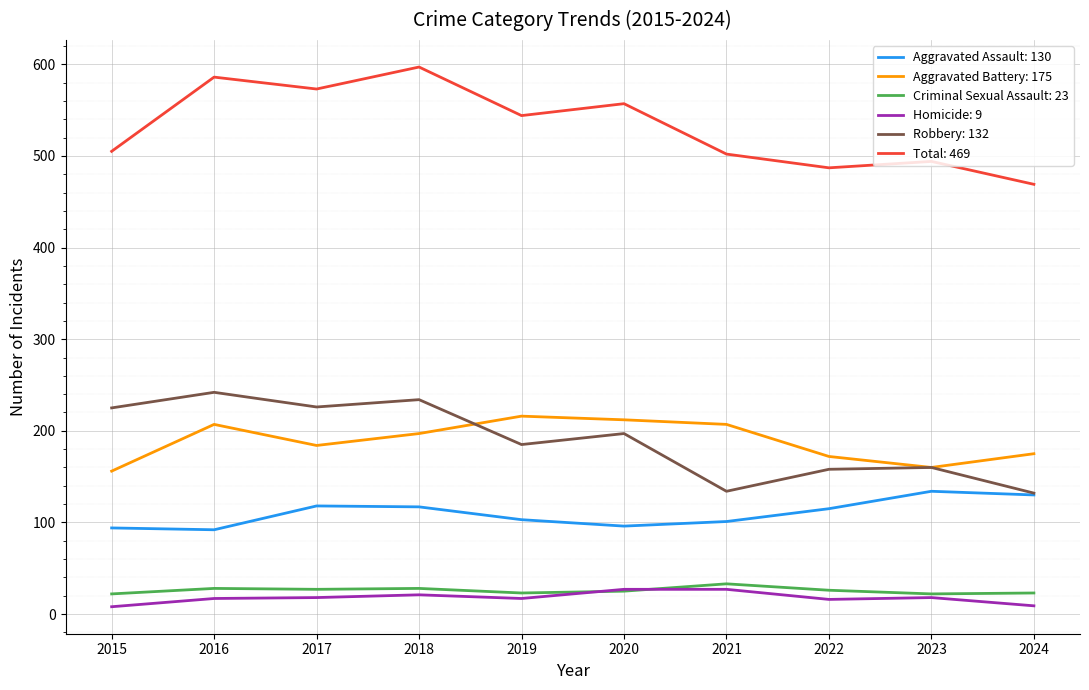

Is this an area chart (filled region under the line)?

No